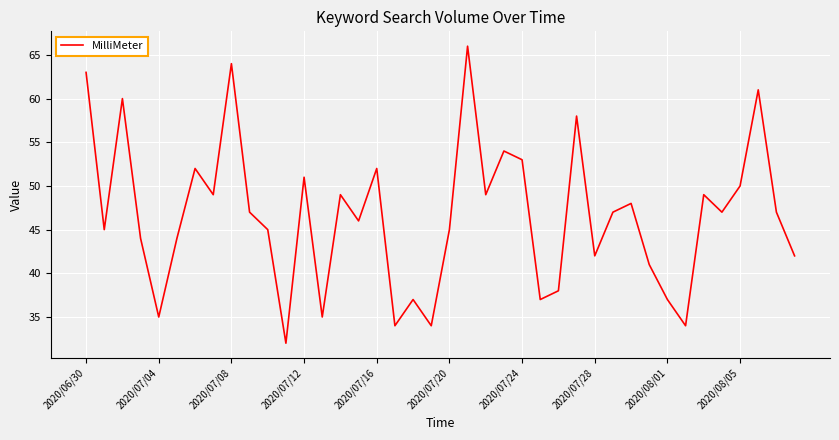

What is the minimum value shown in the chart?

32